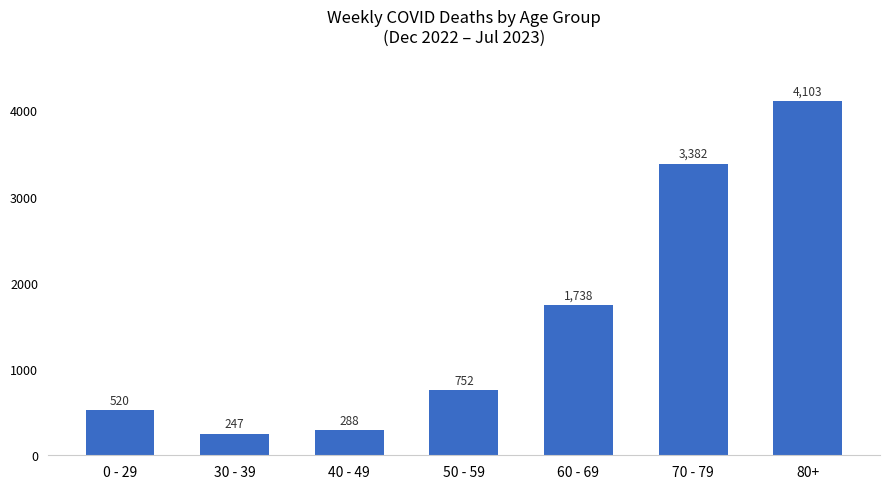

What is the approximate value at 40 - 49?

288